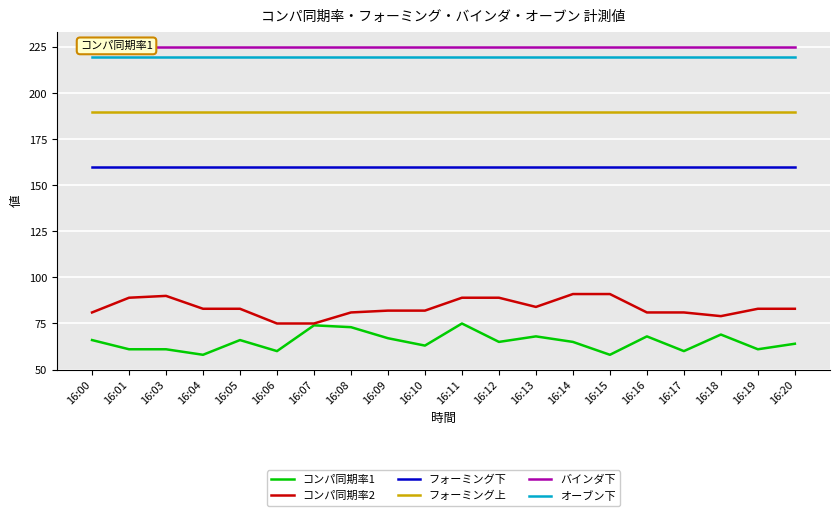

At which category is the sum across all series the highest?

16:11